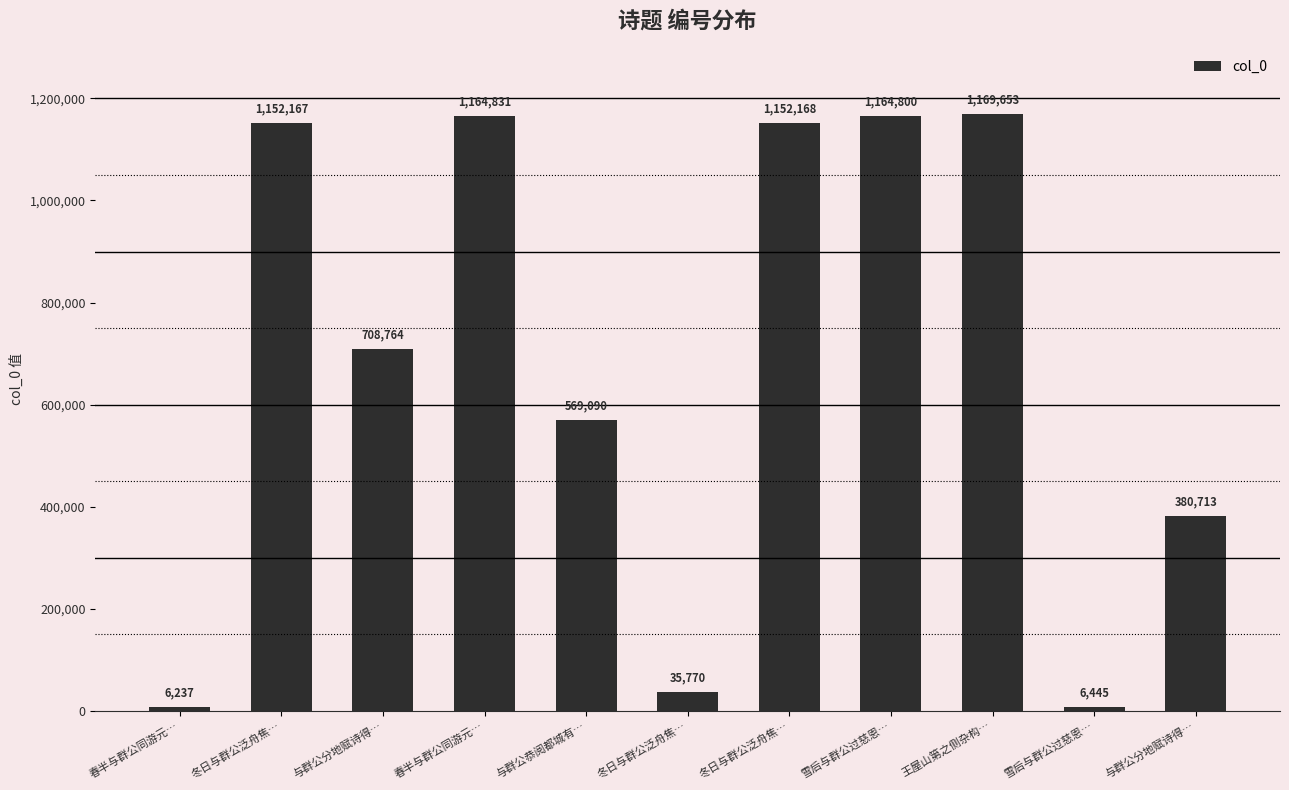

Reading right to left, what are all the values shown in this chart?

380713	6445	1169653	1164800	1152168	35770	569090	1164831	708764	1152167	6237